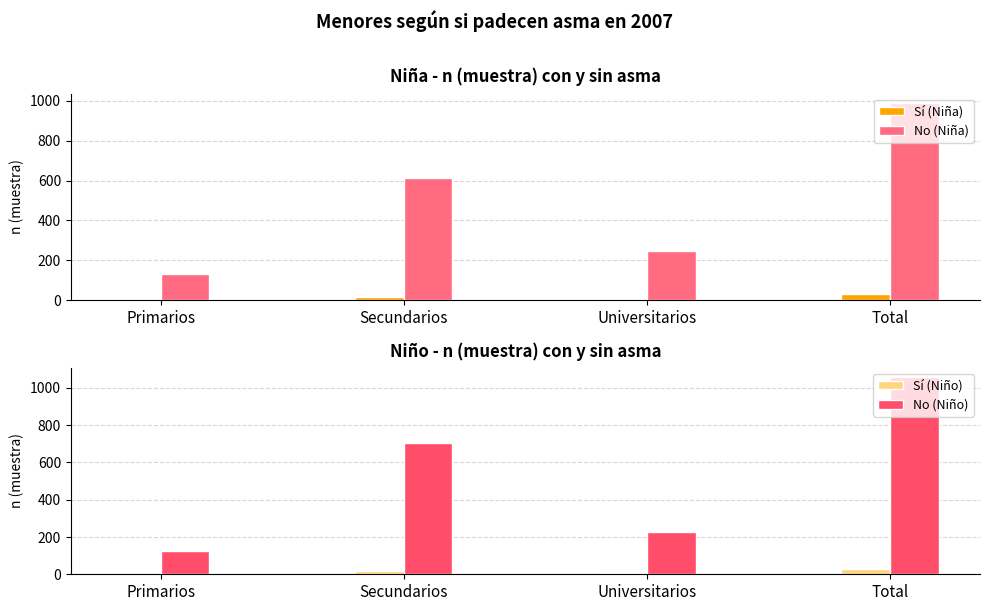

Between Universitarios and Total, which series saw the biggest shift?

No (Niño)